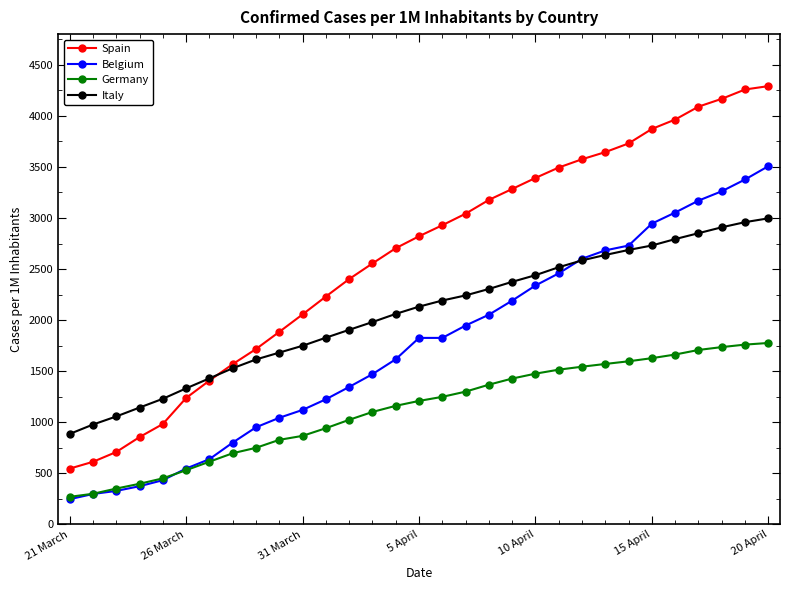

After their last crossing, which series has the higher values: Germany or Belgium?

Belgium